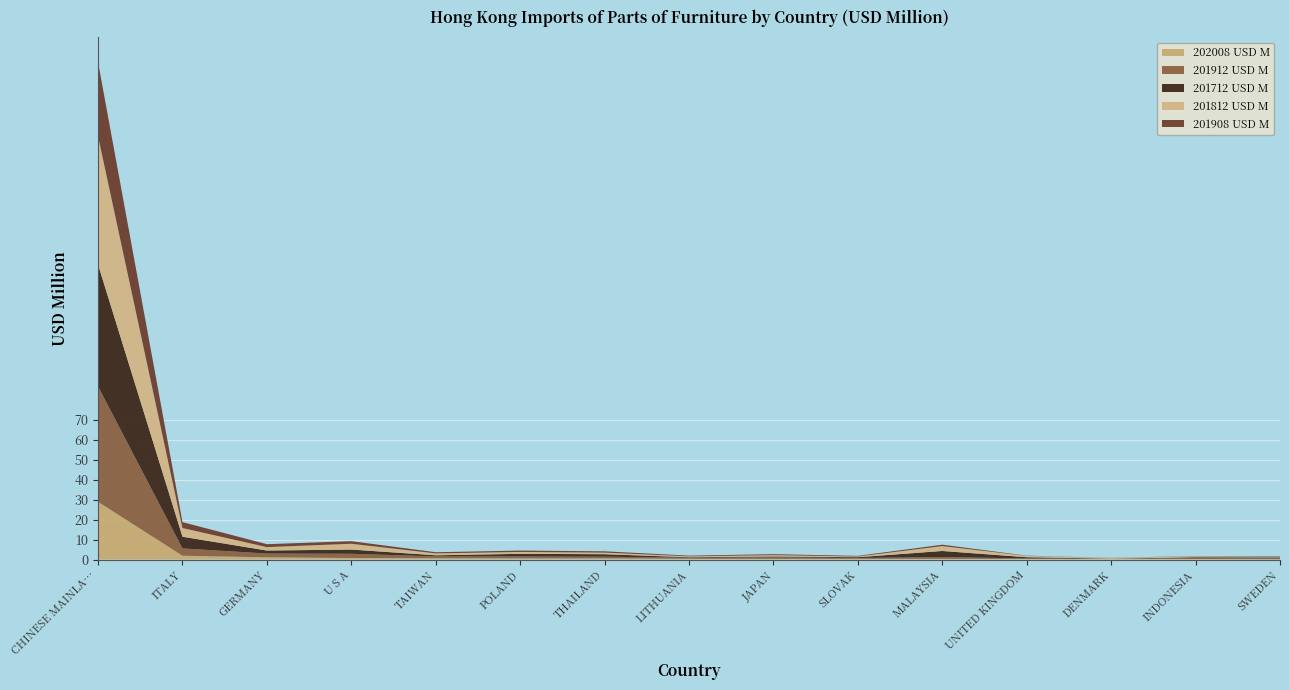

Reading left to right, list all the values displayed in this chart.

202008 USD M: 28.9	1.9	1.1	0.8	0.7	0.6	0.6	0.4	0.3	0.3	0.3	0.3	0.3	0.3	0.2
201912 USD M: 57.8	3.7	1.9	2.1	0.9	1.0	0.9	0.5	0.8	0.4	1.0	0.2	0.1	0.5	0.4
201712 USD M: 61.0	5.9	1.5	2.1	0.6	1.3	1.2	0.3	0.4	0.4	3.0	0.6	0.1	0.4	0.5
201812 USD M: 64.4	4.4	1.7	2.9	1.0	0.9	0.8	0.4	0.6	0.3	2.5	0.7	0.3	0.5	0.3
201908 USD M: 37.1	3.0	1.5	1.3	0.6	0.7	0.7	0.4	0.5	0.3	0.7	0.1	0.1	0.1	0.3